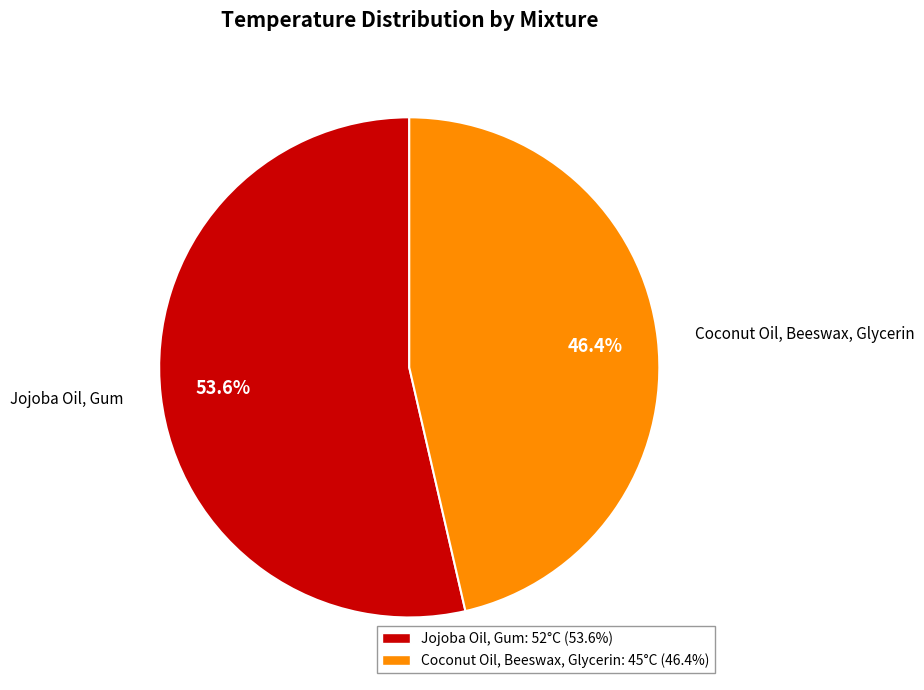

To the nearest percent, what is the difference between the Coconut Oil, Beeswax, Glycerin and Jojoba Oil, Gum slice percentages?

7%